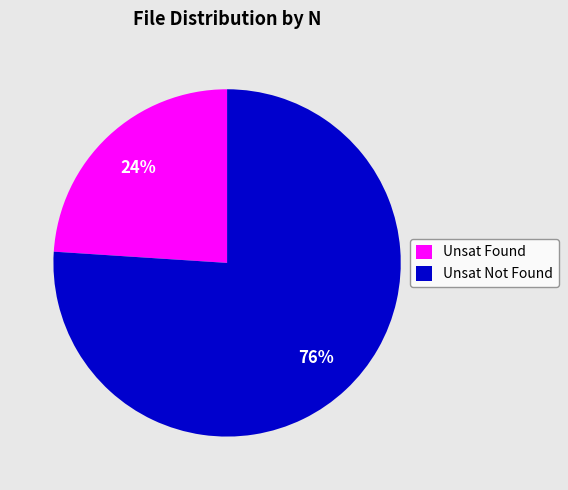

How many slices are in this pie chart?

2